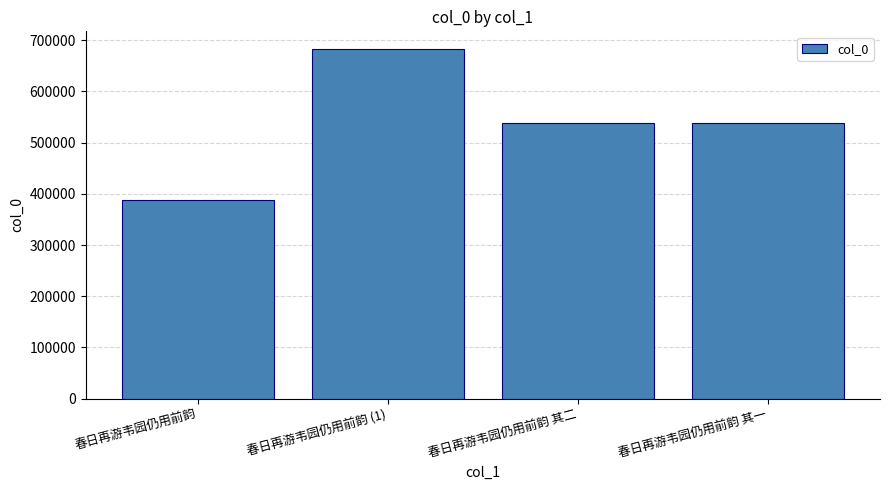

What is the difference between the values at 春日再游韦园仍用前韵 and 春日再游韦园仍用前韵 其二?

149351